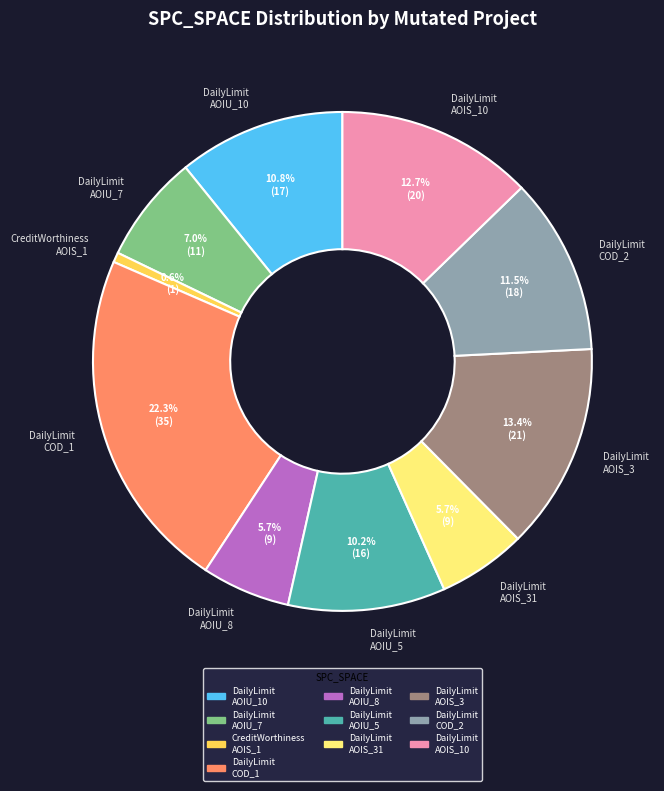

How many segments does this pie chart have?

10